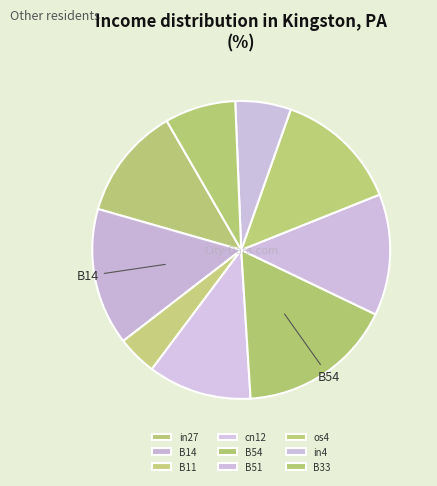

The B51 slice represents 1% of the pie. True or false?

False